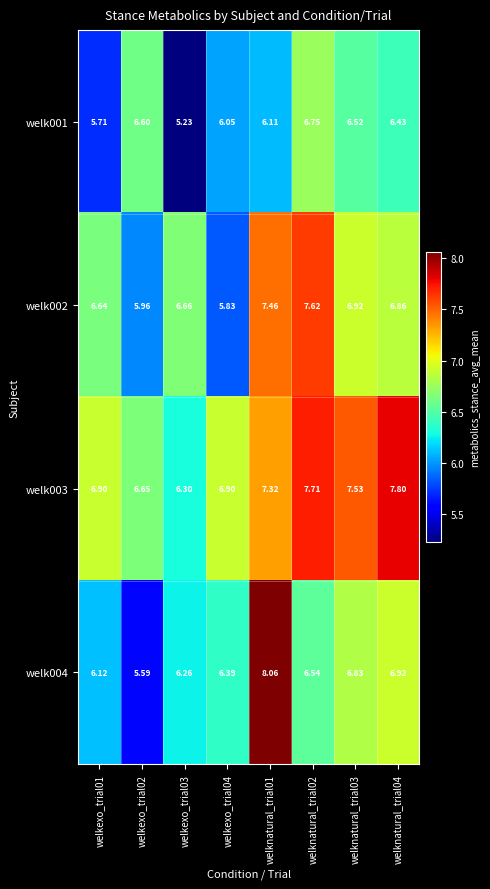

At which category is the sum across all series the highest?

welknatural_trial01